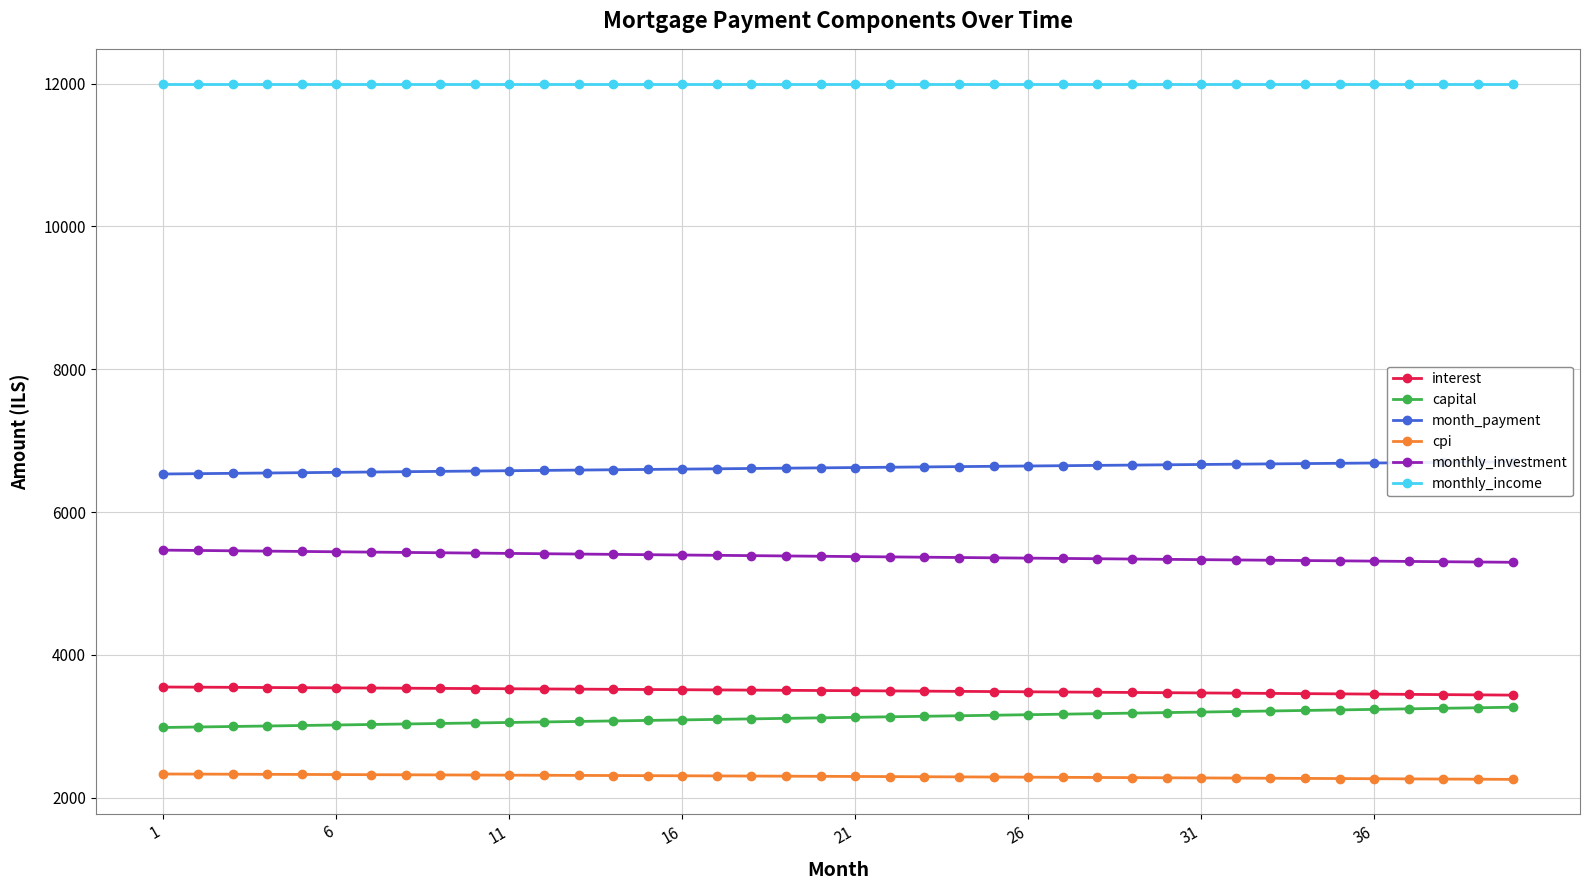

True or false: interest and cpi cross at least once.

False